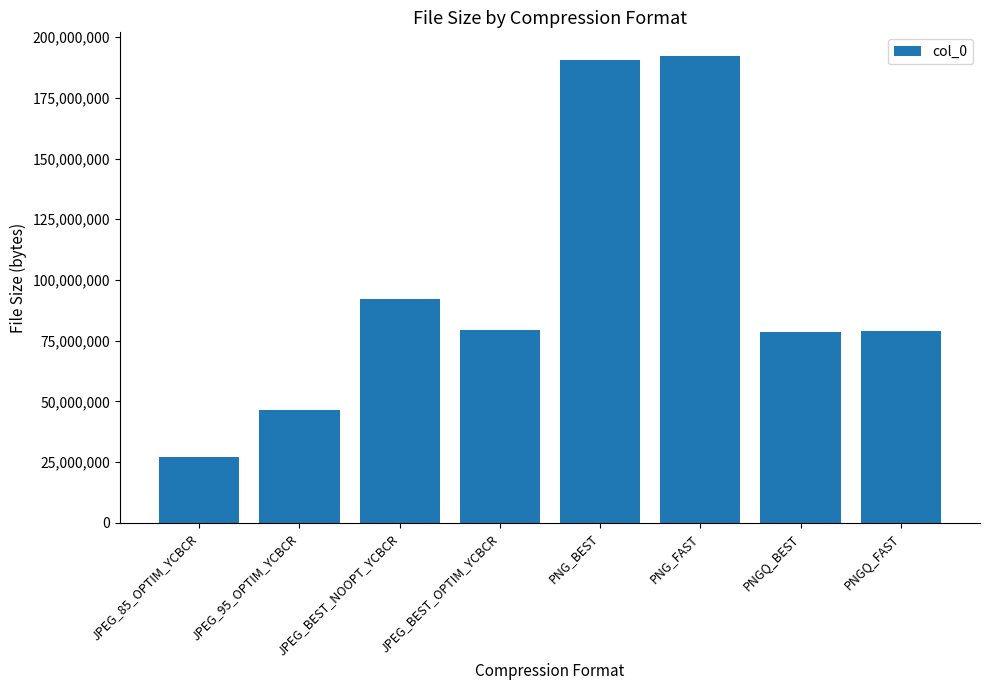

What is the greatest value displayed?

192380928